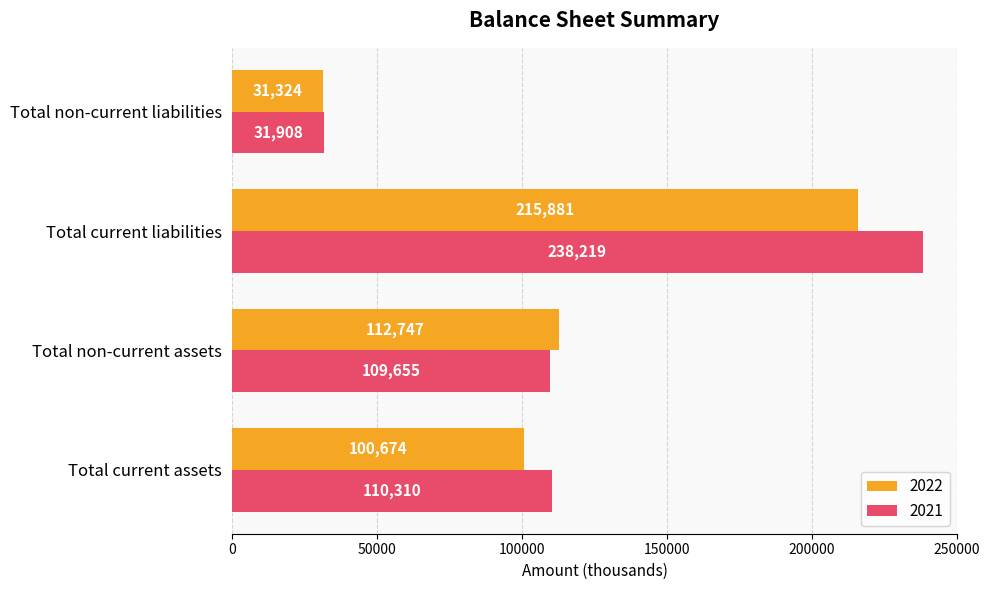

Is it true that 2021 equals 109655 at Total non-current assets?

True